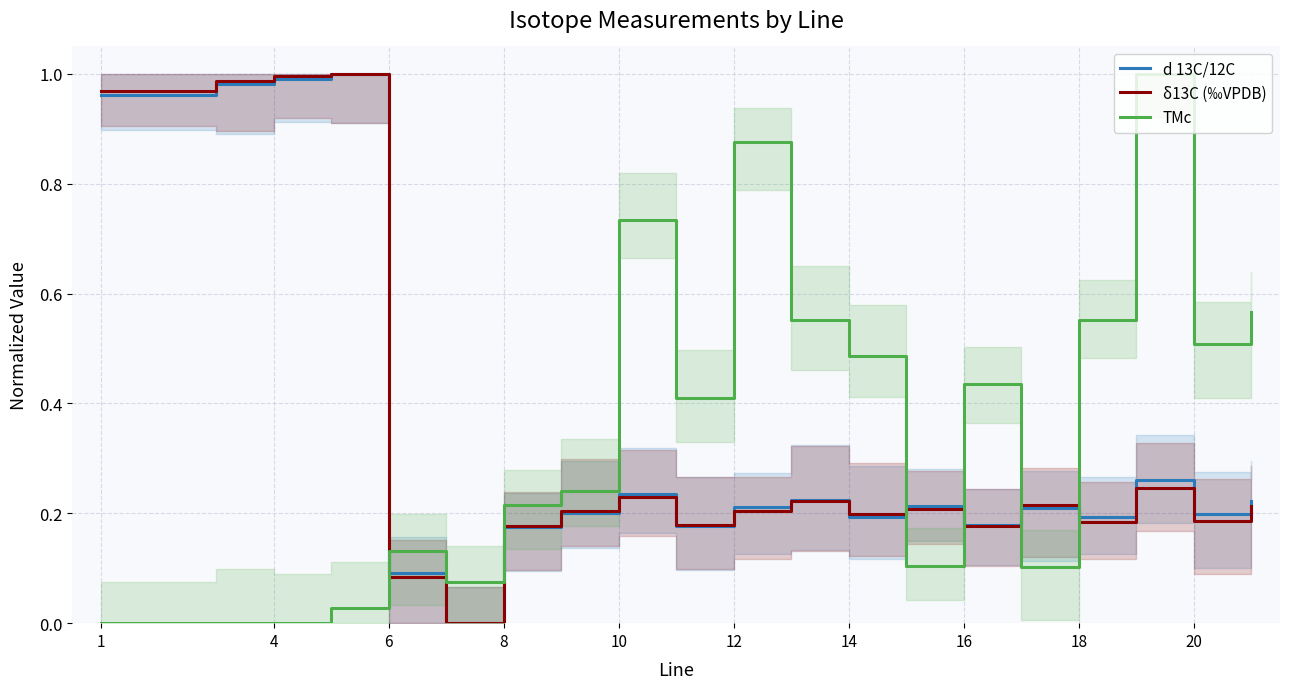

How many intersections are there between TMc and δ13C (‰VPDB)?

5